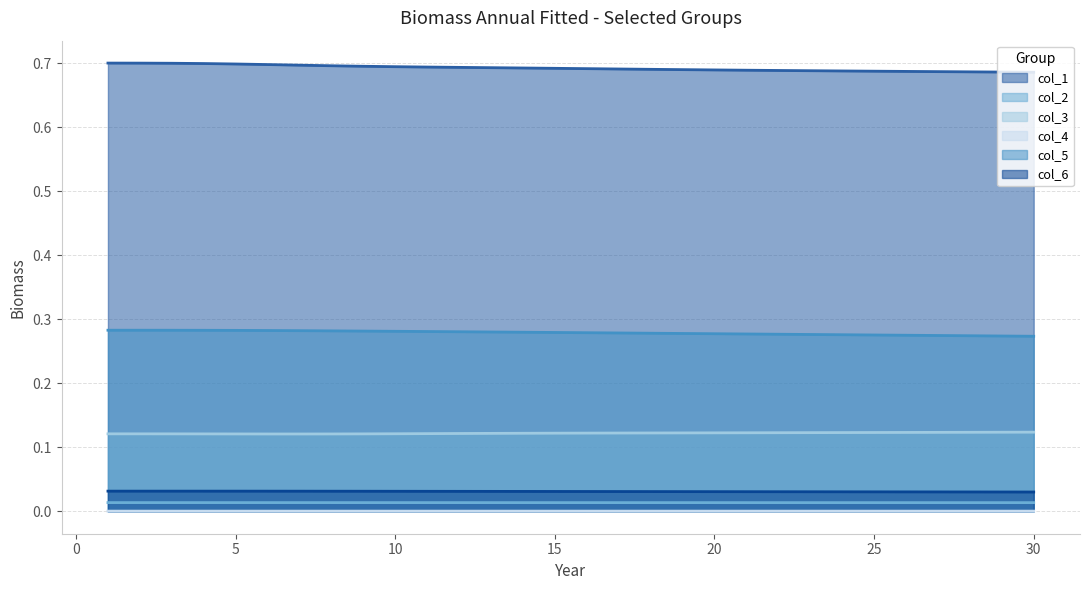

What are all the series names shown in the legend?

col_1, col_2, col_3, col_4, col_5, col_6